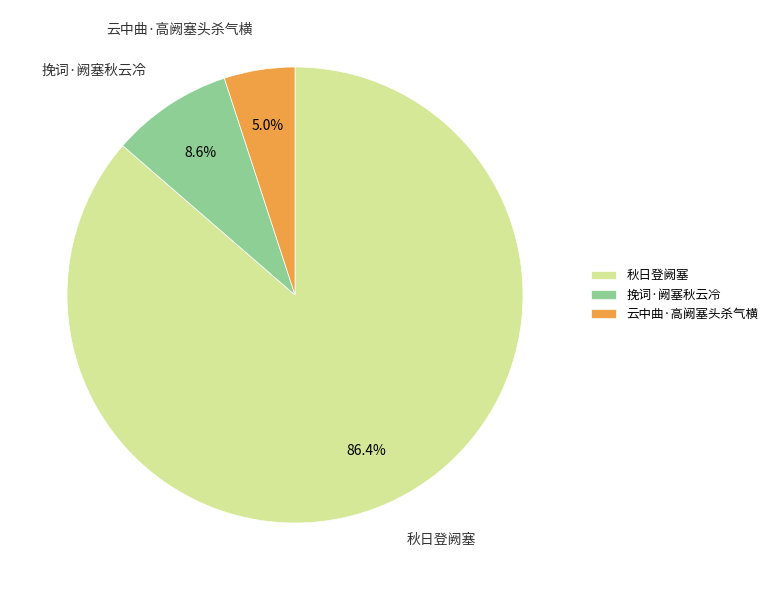

Is 秋日登阙塞 the majority of the pie?

Yes